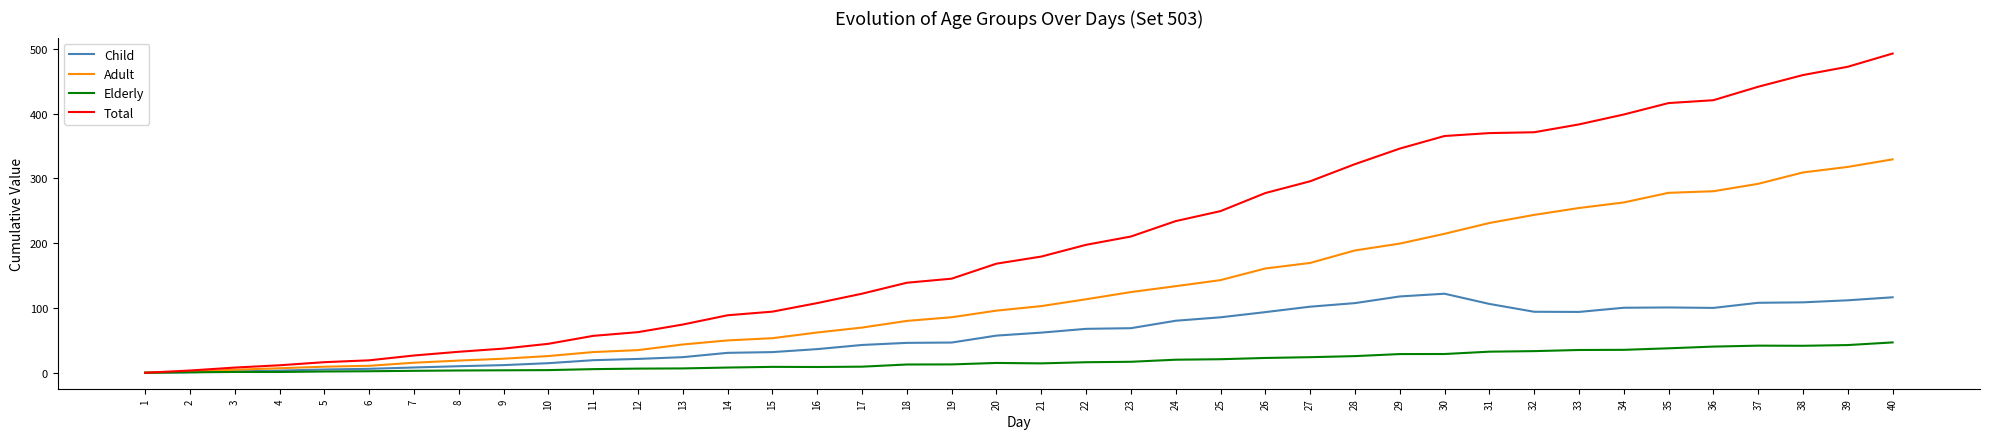

Which series has the largest total across all categories?

Total